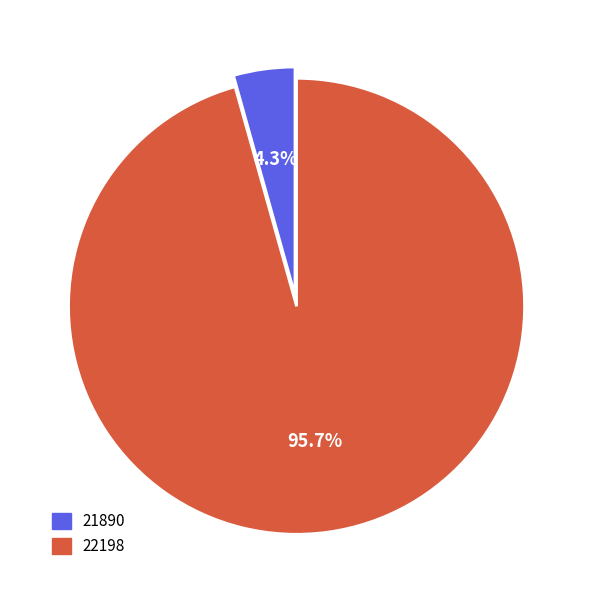

Which category accounts for the majority?

22198